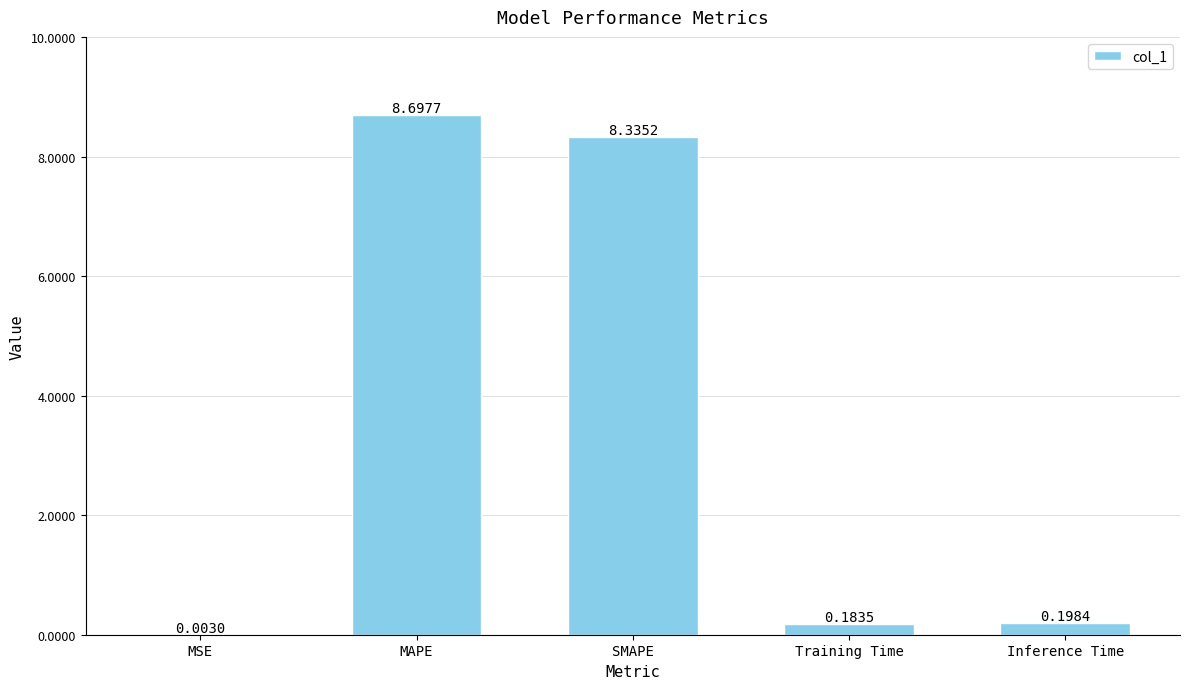

What is the sum of all values?

17.4